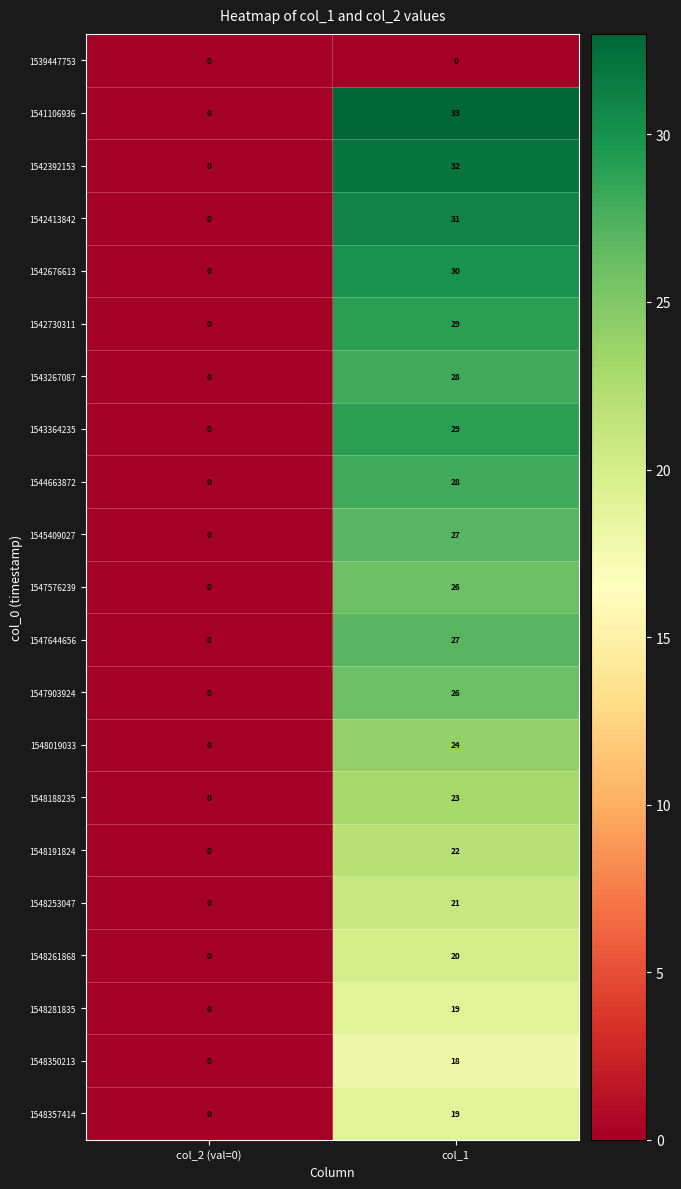

How many positive values does the 1542676613 series have?

1